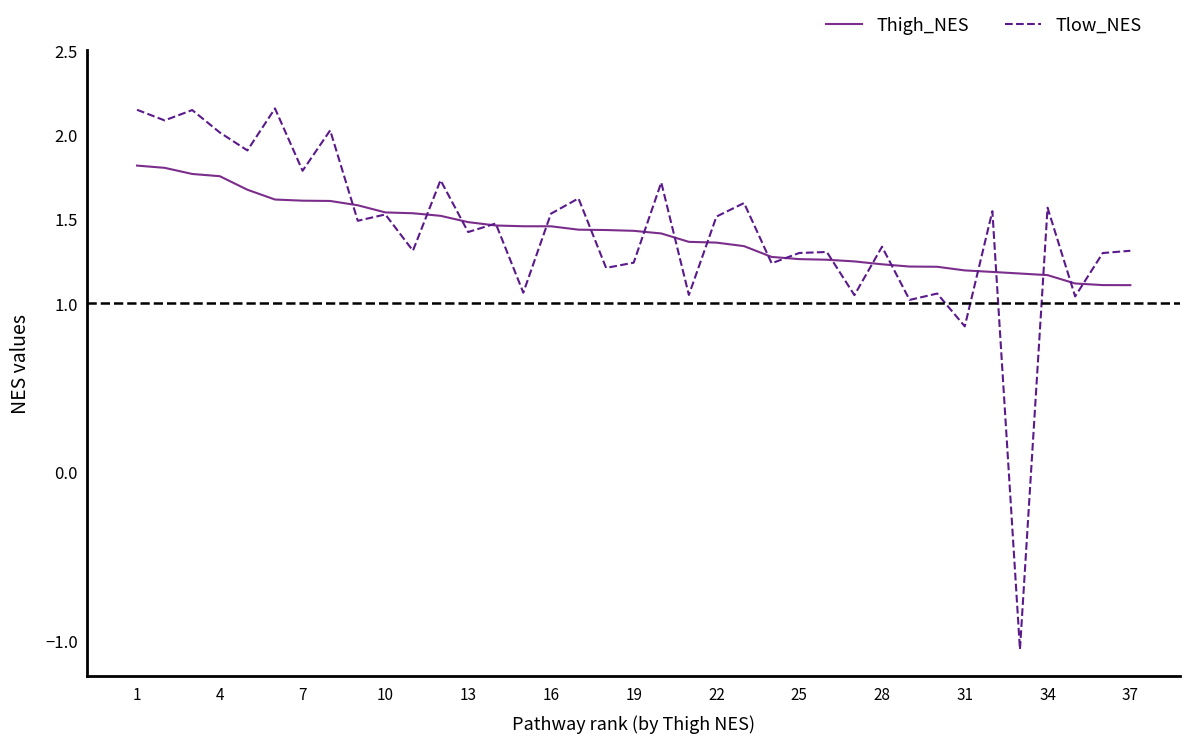

Which series has the widest spread of values?

Tlow_NES